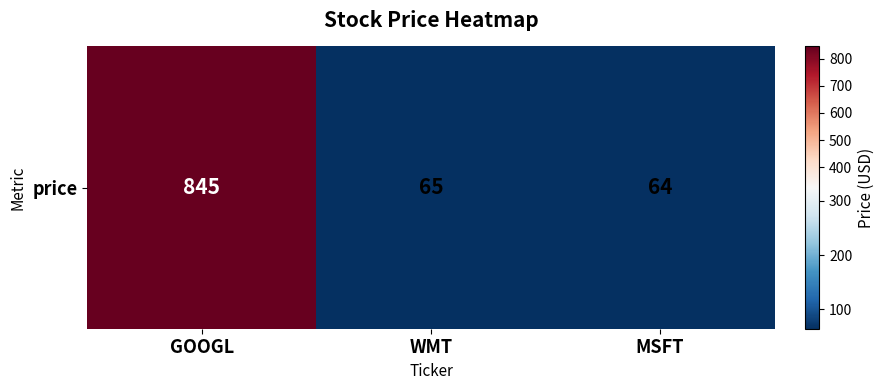

What is the average value?

325